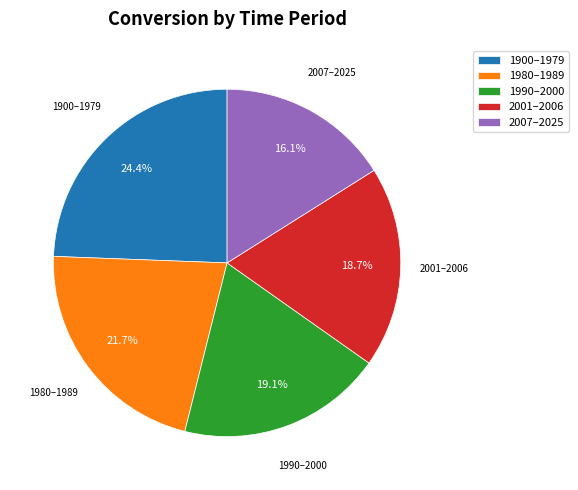

Is it true that 1980 is 22% of the pie?

True